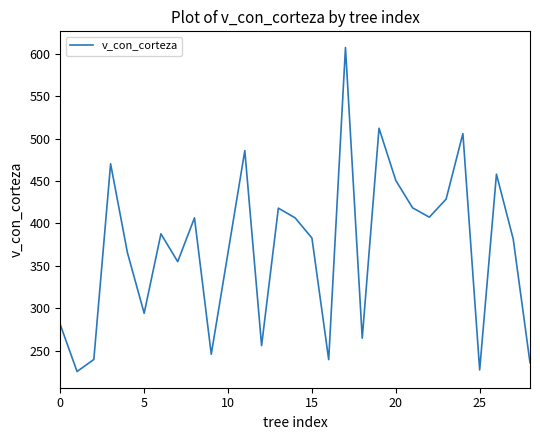

What is the maximum value shown in the chart?

607.6